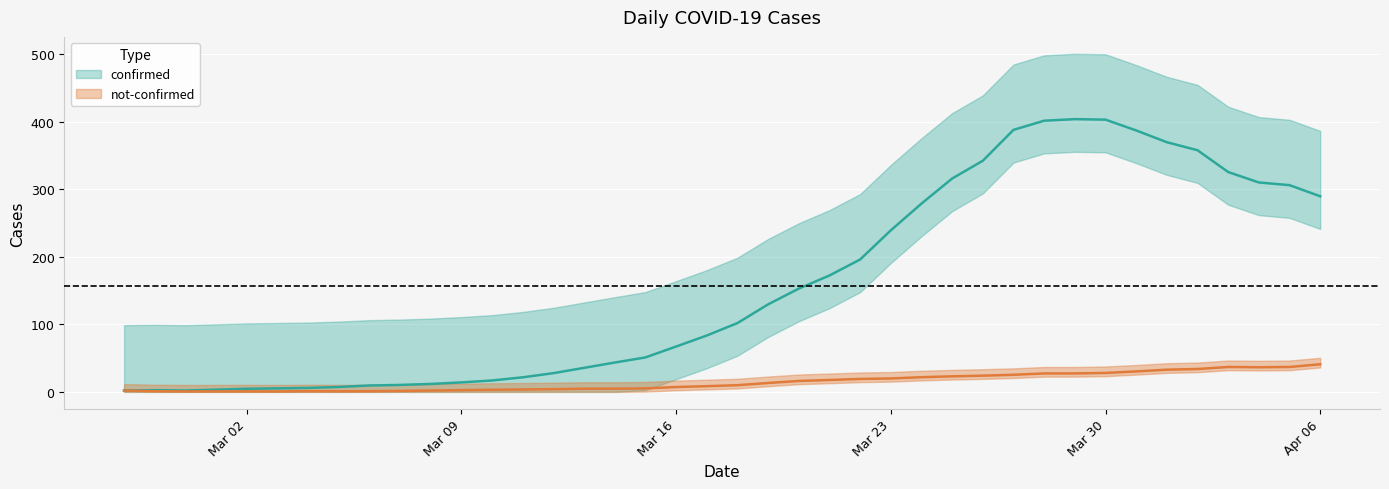

How many interior local peaks does the not-confirmed series have?

8